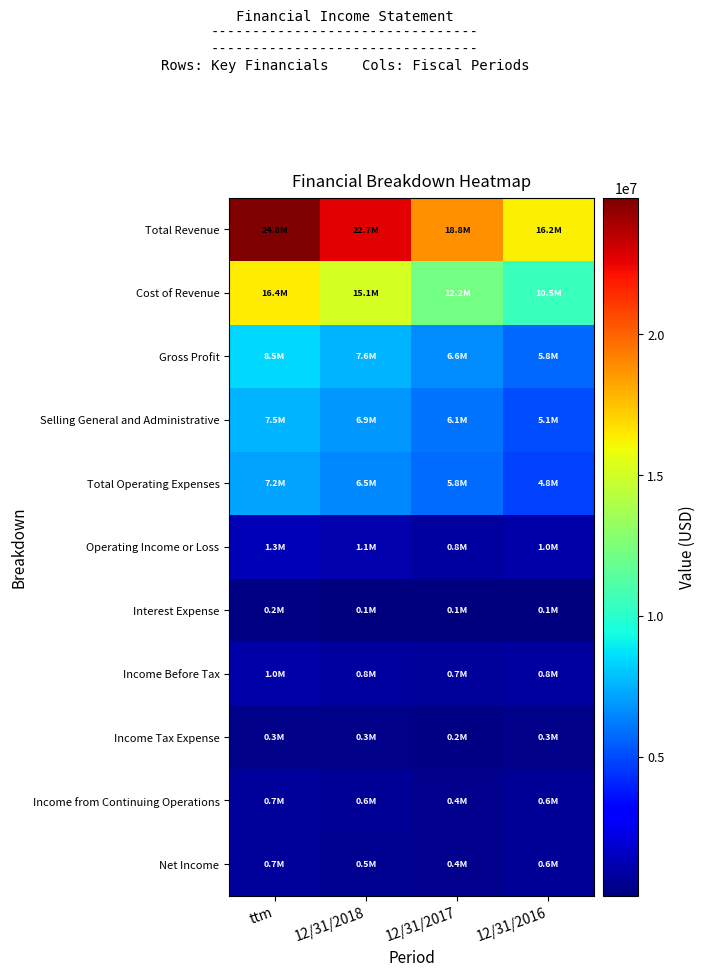

Which series changed the most between ttm and 12/31/2018?

Total Revenue